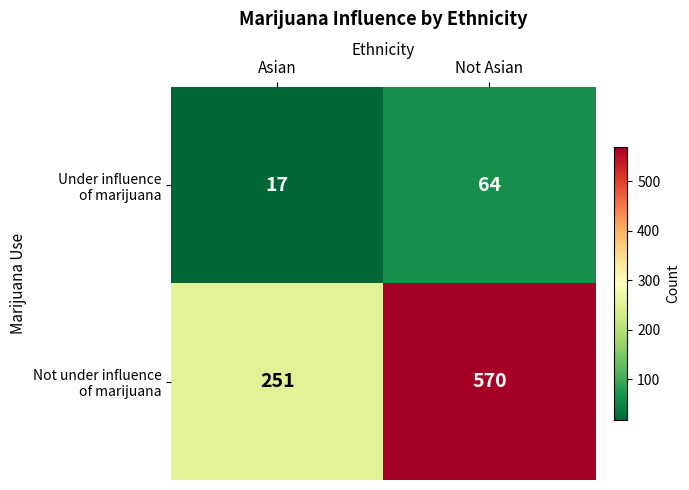

At how many categories does at least one series exceed 83?

2